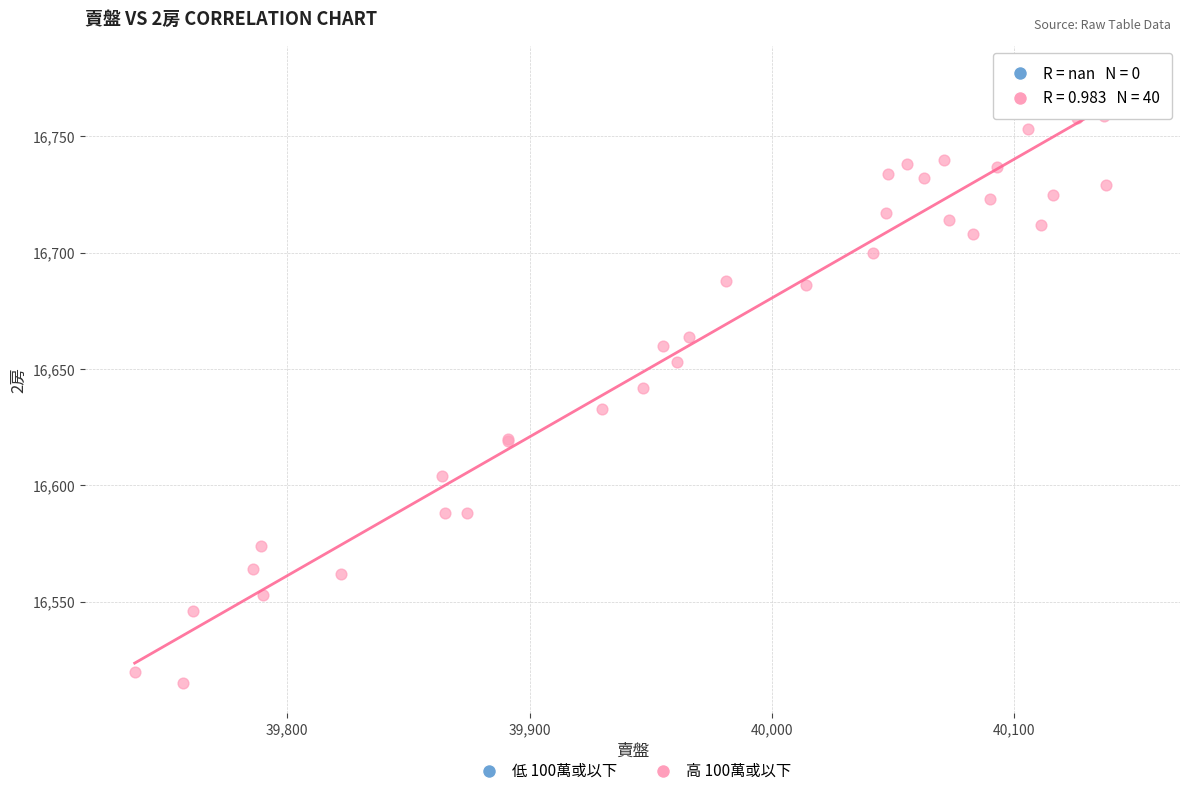

What Y value in the scatter plot is closest to 16645?

16642